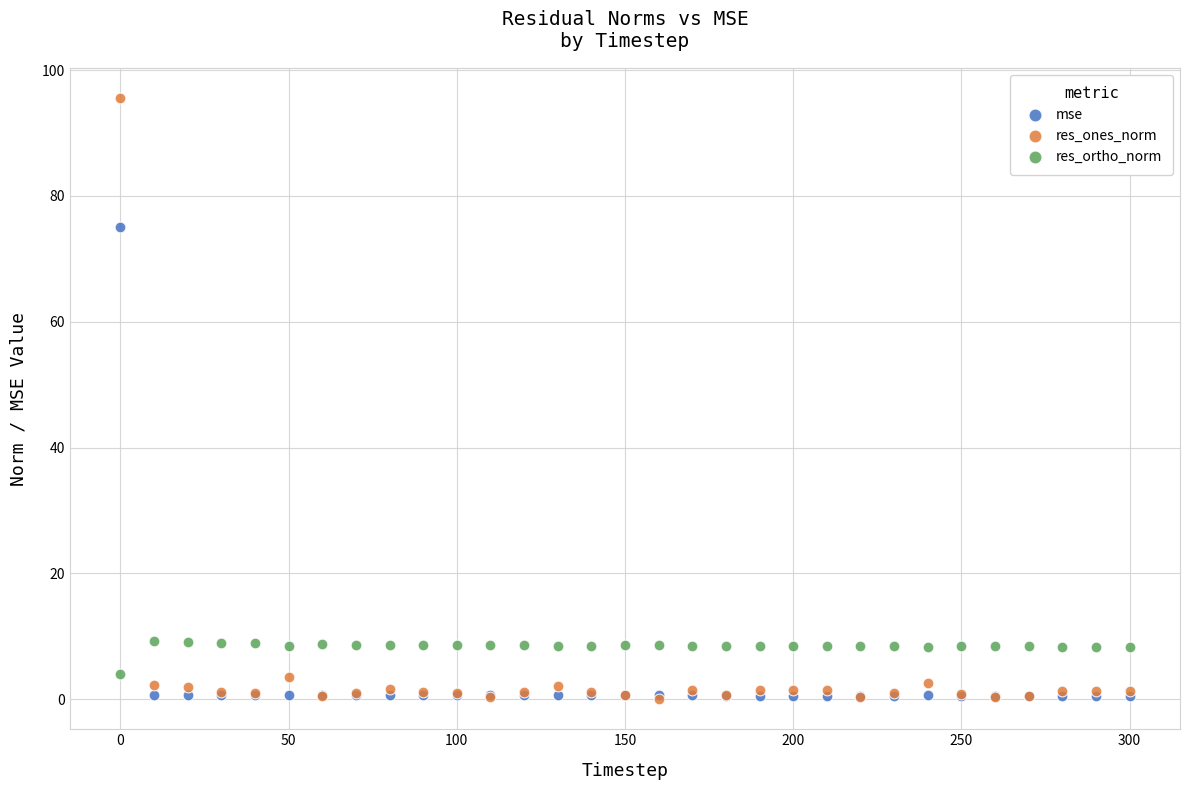

Across all series, what Y value is closest to 47?

75.0